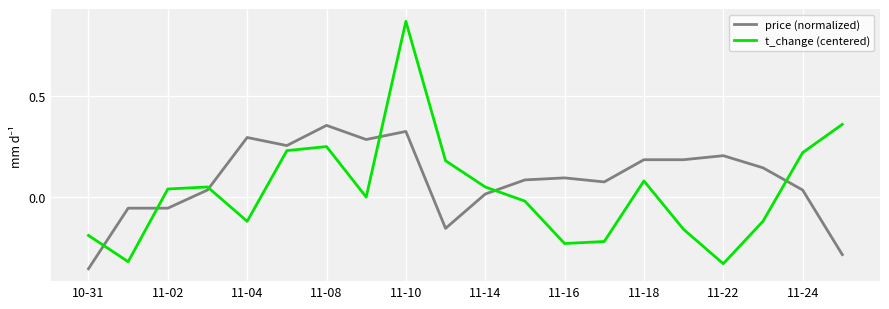

Rank the series by their maximum value, from highest to lowest.

t_change (centered), price (normalized)